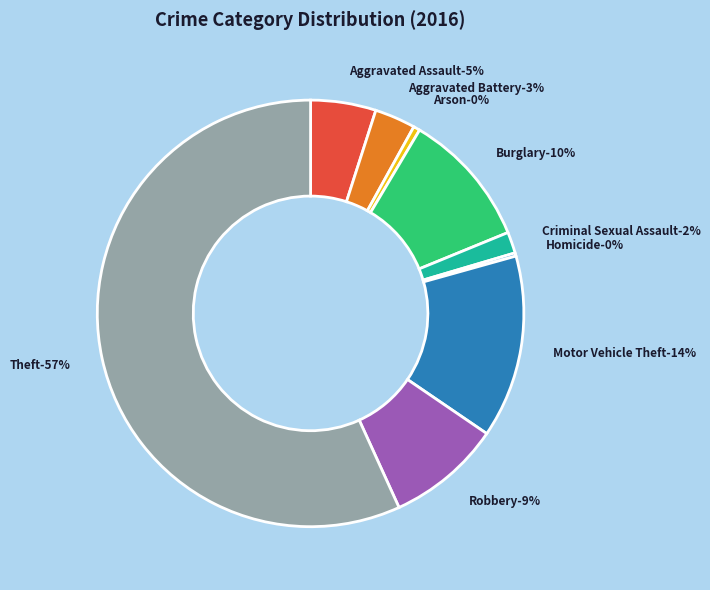

Is it true that Robbery is 18% of the pie?

False